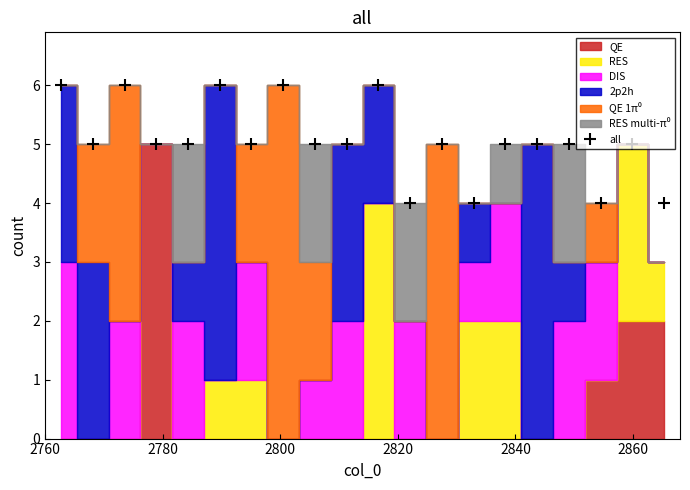

What is the lowest value of the all series?

4